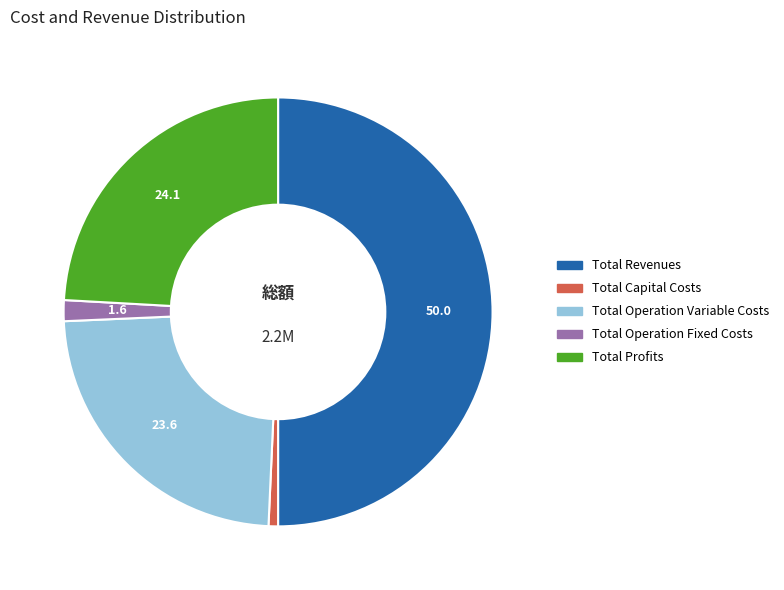

Rank the categories by value from highest to lowest.

Total Revenues, Total Profits, Total Operation Variable Costs, Total Operation Fixed Costs, Total Capital Costs